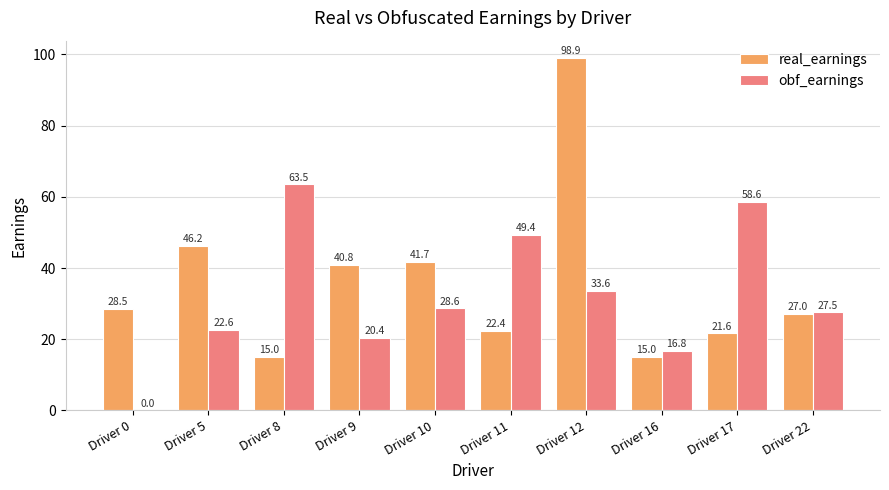

The real_earnings series shows 66.0 at Driver 10. True or false?

False